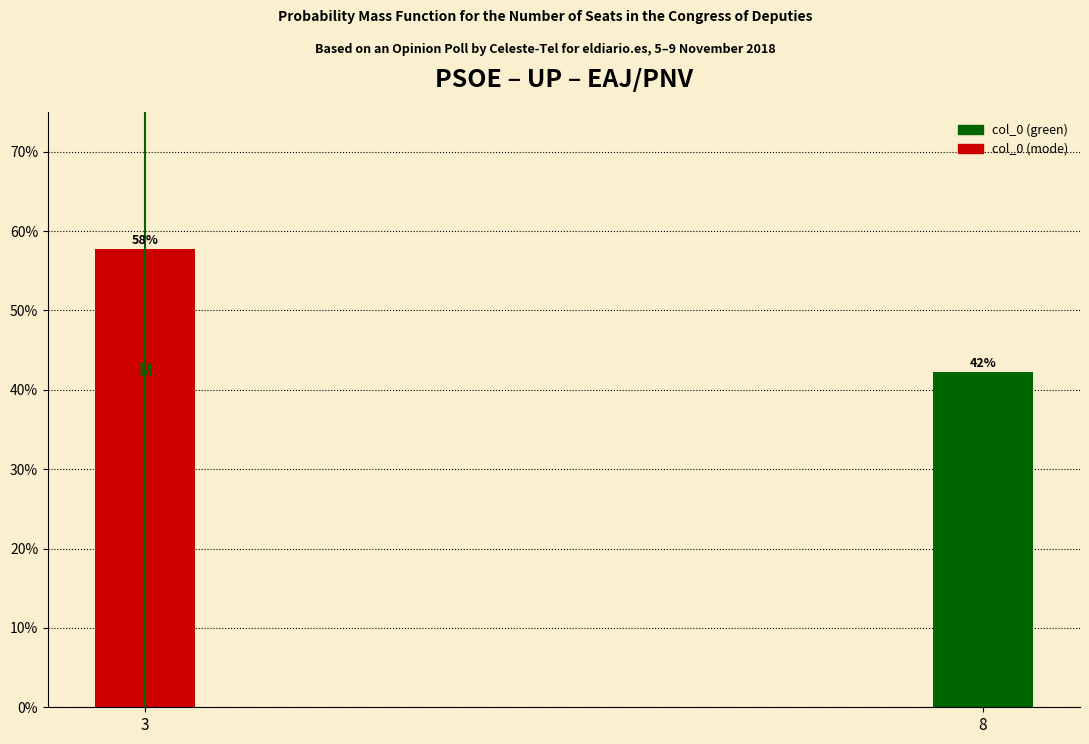

What is the average value?

50.0